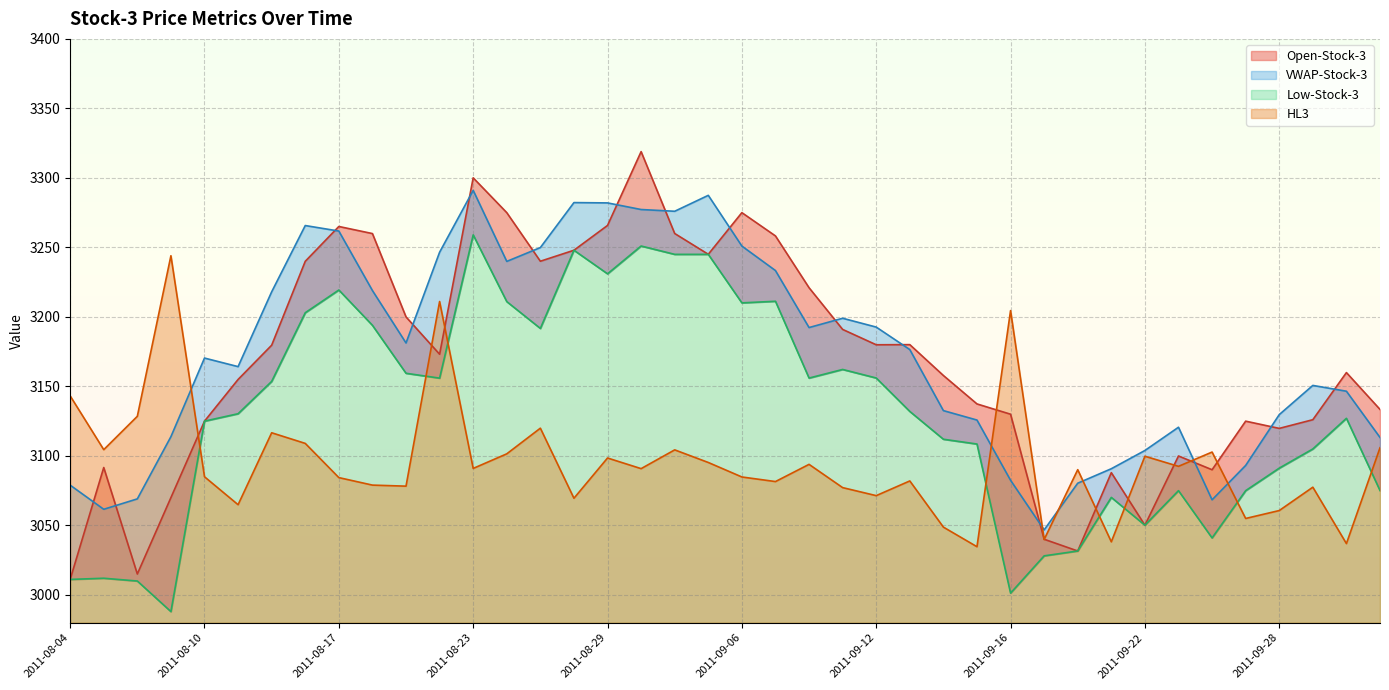

True or false: VWAP-Stock-3 has a value of 4308.5 at 2011-10-03.

False